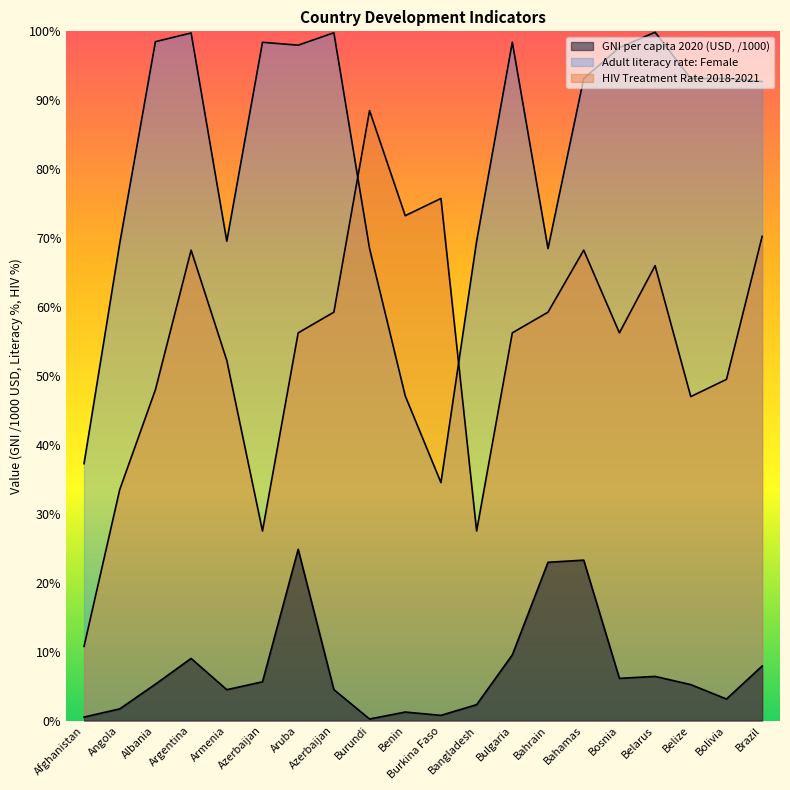

How many series are shown in this chart?

3